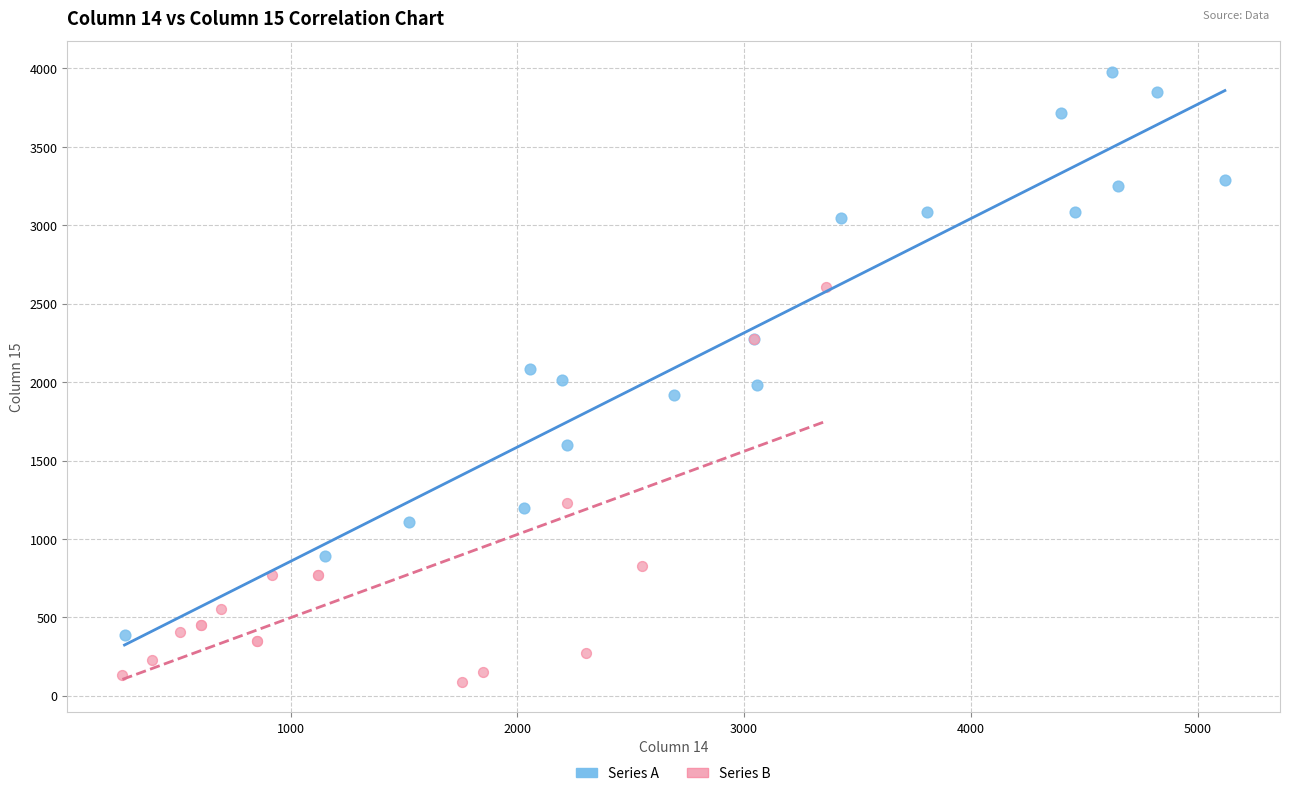

Which series contains the highest Y value?

Series A